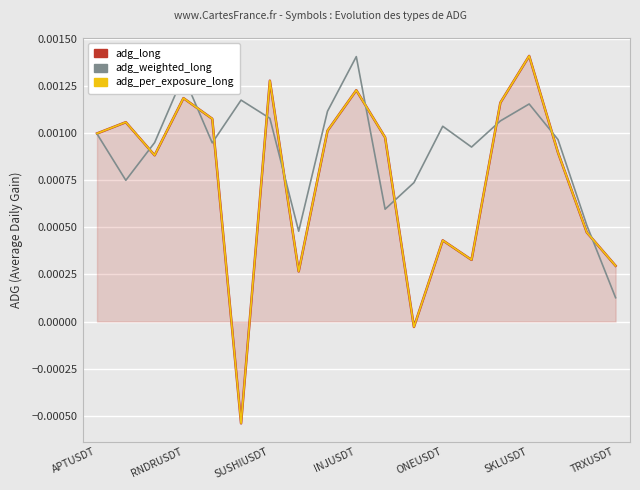

Which series has the largest range (max minus min)?

adg_long